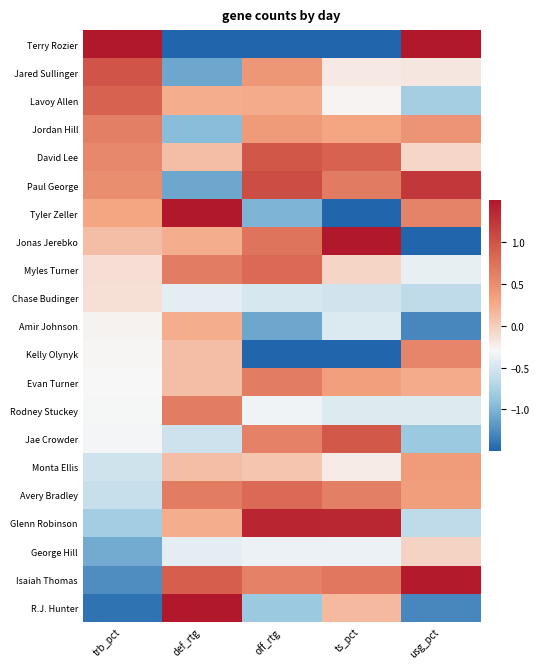

What is the spread (max minus min) of values at ts_pct?

4.0